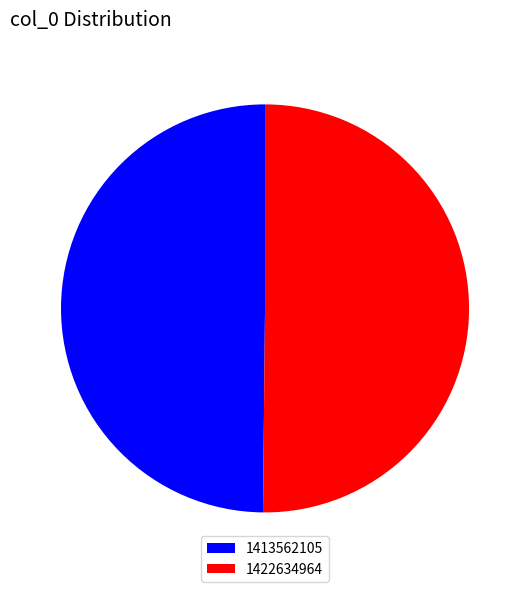

Is it true that 1413562105 is 50% of the pie?

True